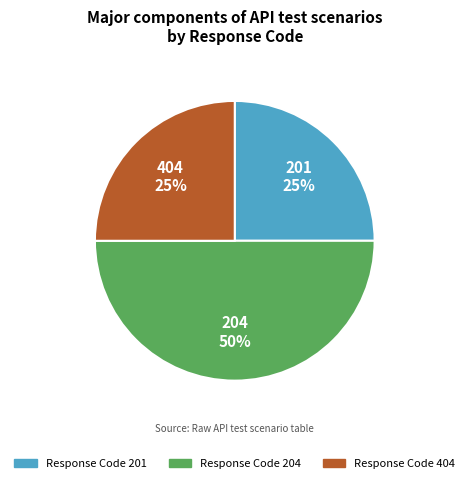

Does 201 represent more than half of the total?

No